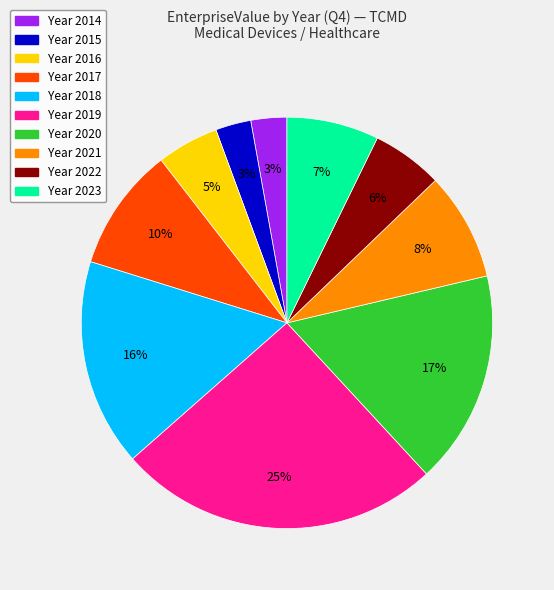

To the nearest percent, what is the average slice percentage?

10%